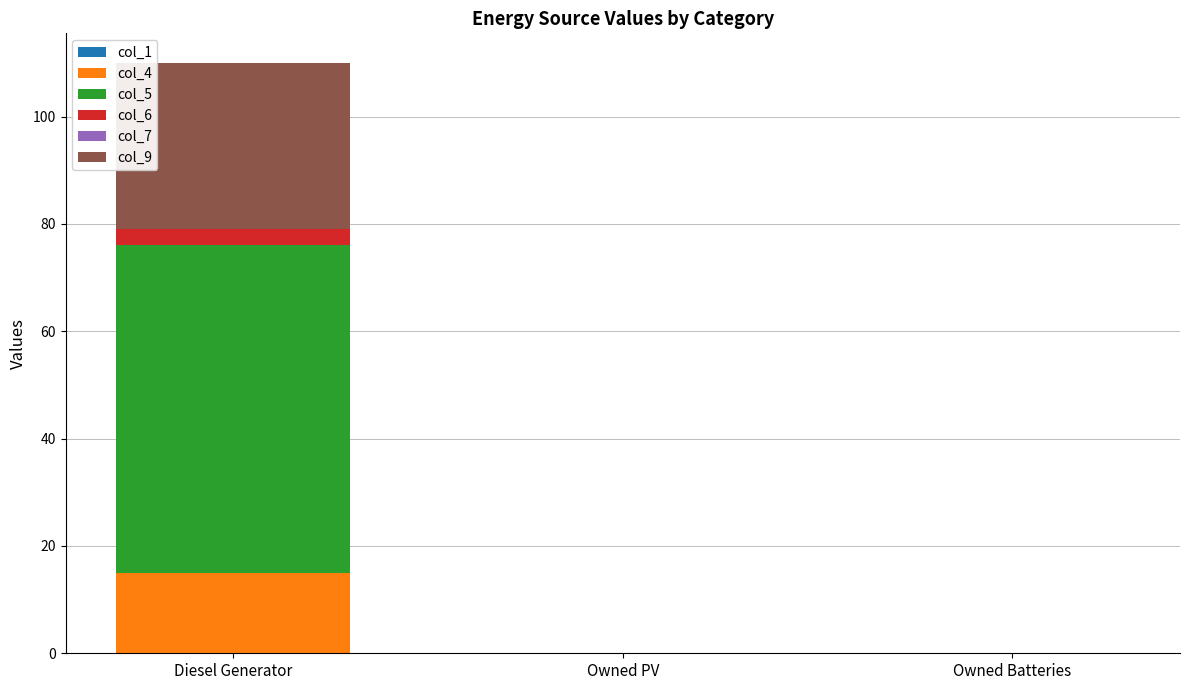

Reading left to right, transcribe the values for col_4.

Diesel Generator=15	Owned PV=0	Owned Batteries=0